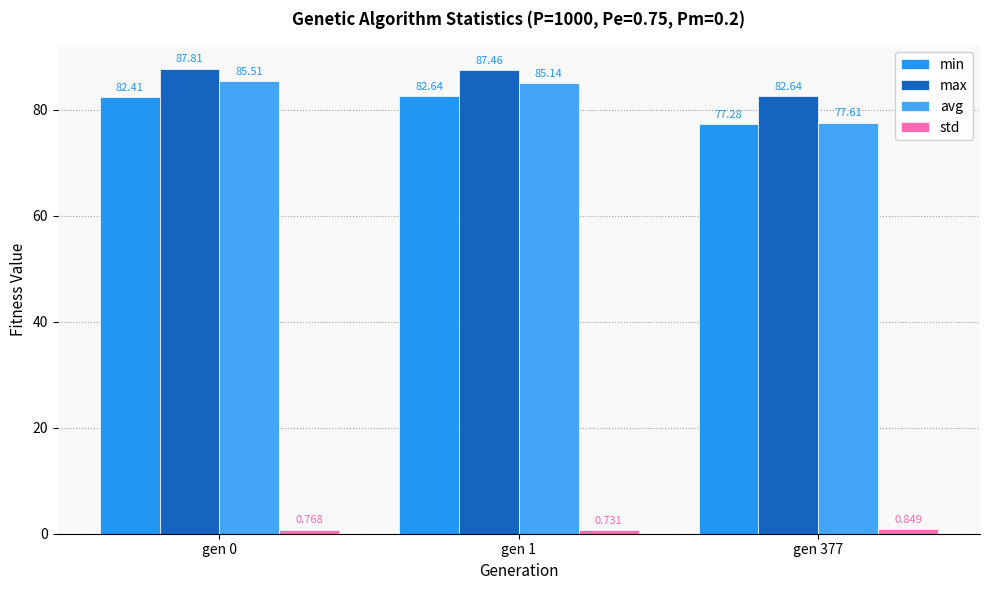

Where is max nearest to the value 85?

gen 377